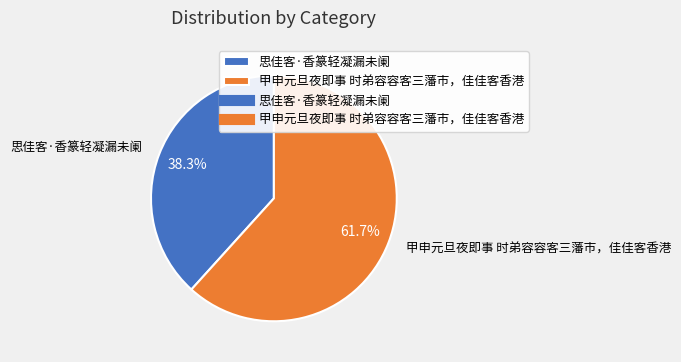

Which slice represents more than half of the pie?

甲申元旦夜即事 时弟容容客三藩市，佳佳客香港